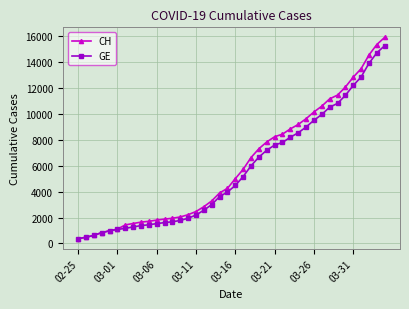

Which series has the widest spread of values?

CH